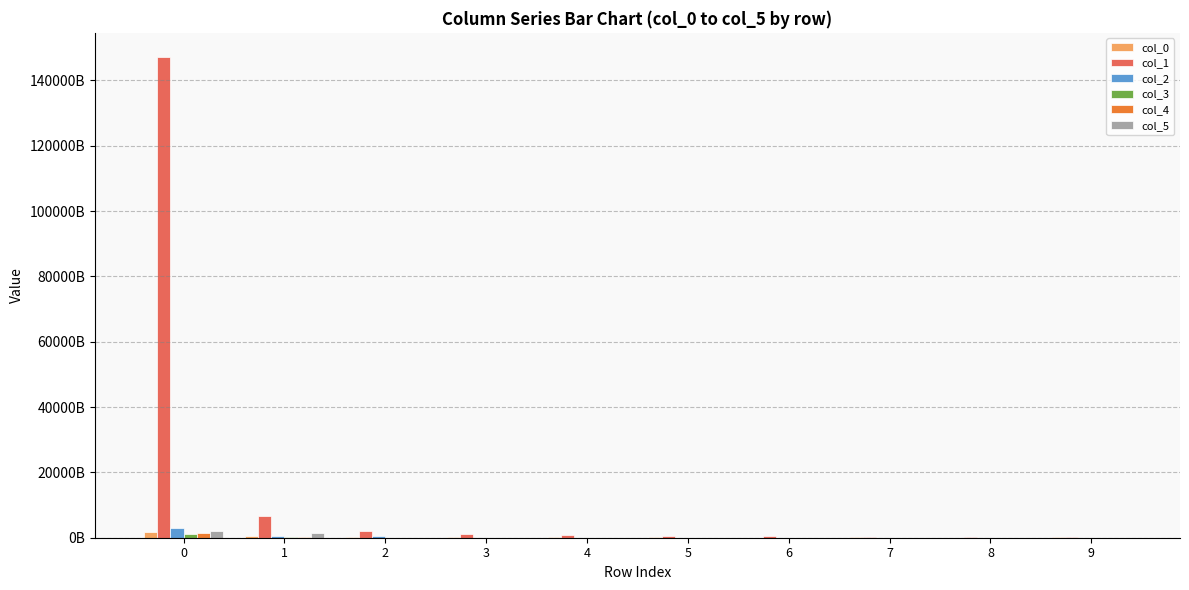

Rank the categories by col_2 value from lowest to highest.

5, 8, 4, 7, 9, 6, 3, 2, 1, 0